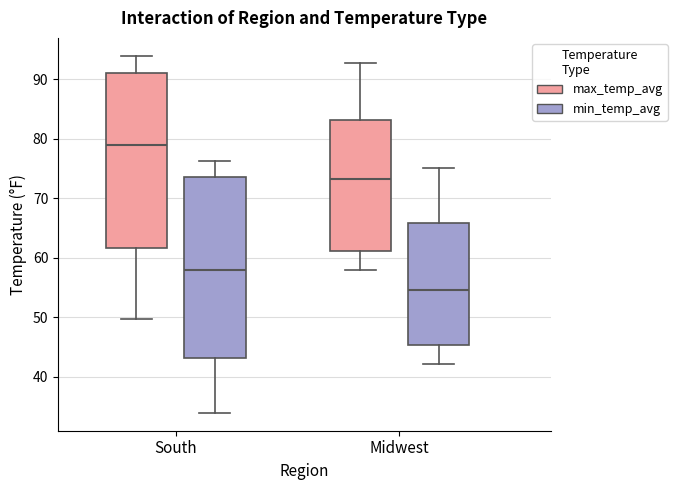

Which box has the lowest median line?

Midwest (min_temp_avg)